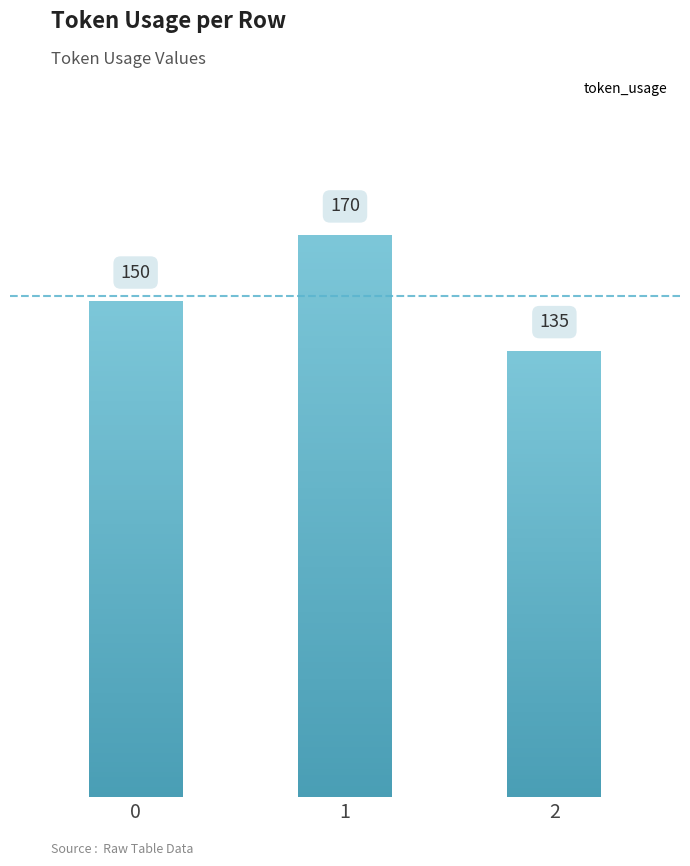

What is the sum of all values?

455